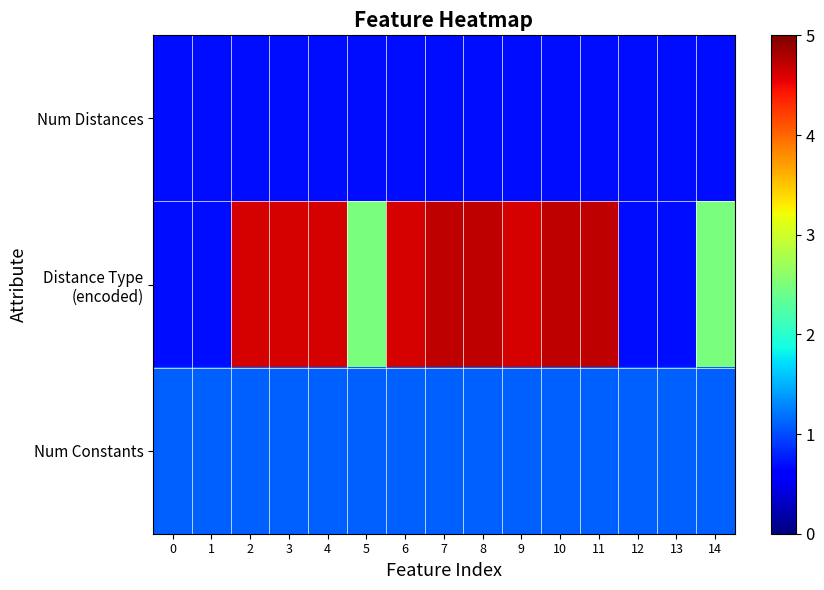

Between 8 and 13, which series saw the biggest shift?

Distance Type (encoded)